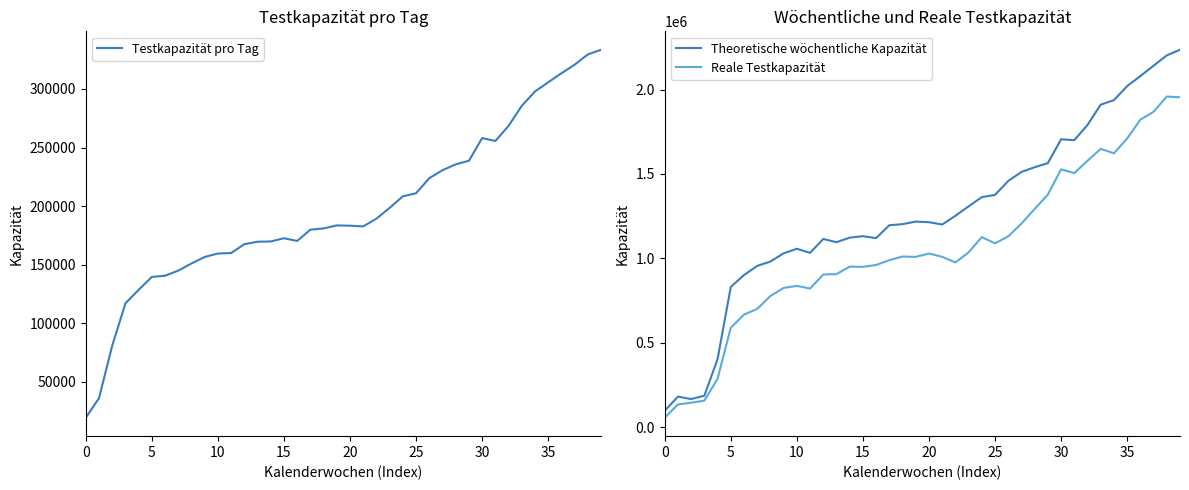

What is the label of the 4th point from the right?

36